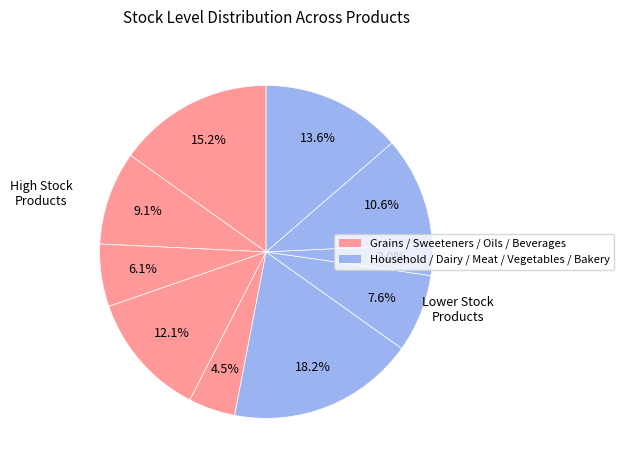

Count the number of slices in the pie.

10